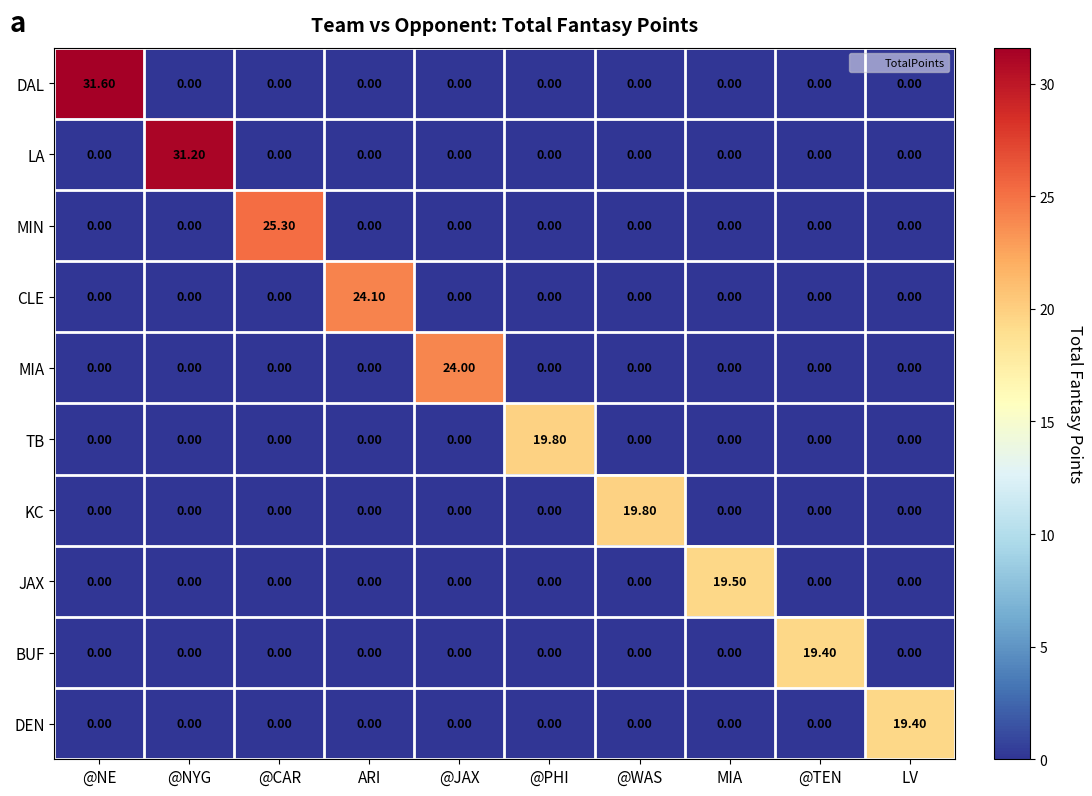

Which category has the highest value in the MIA series?

@JAX